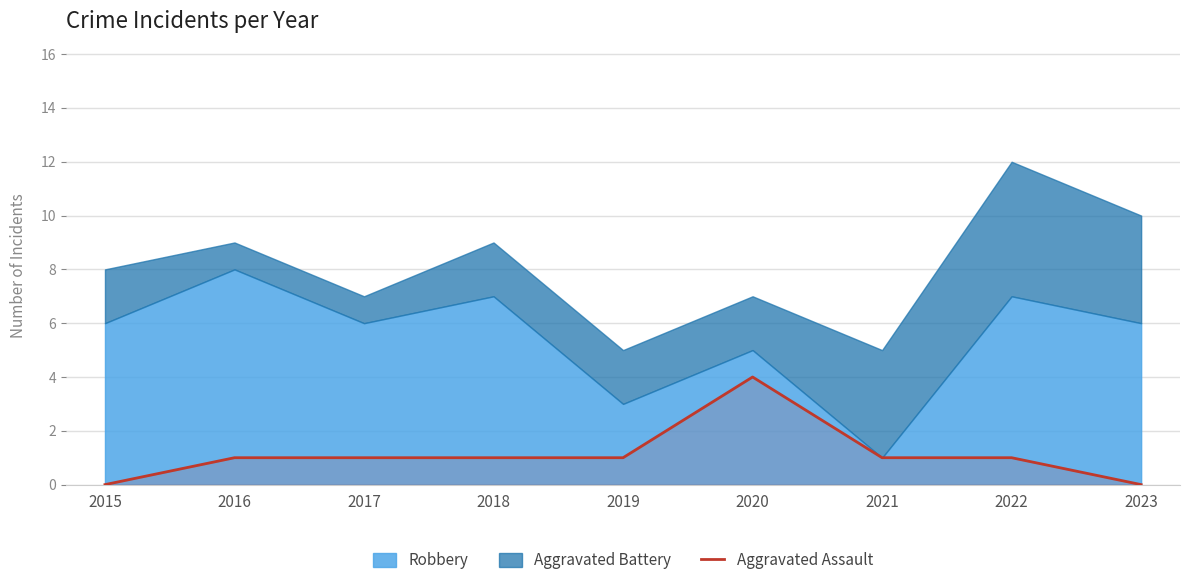

The value at 2019 is 1. True or false?

True